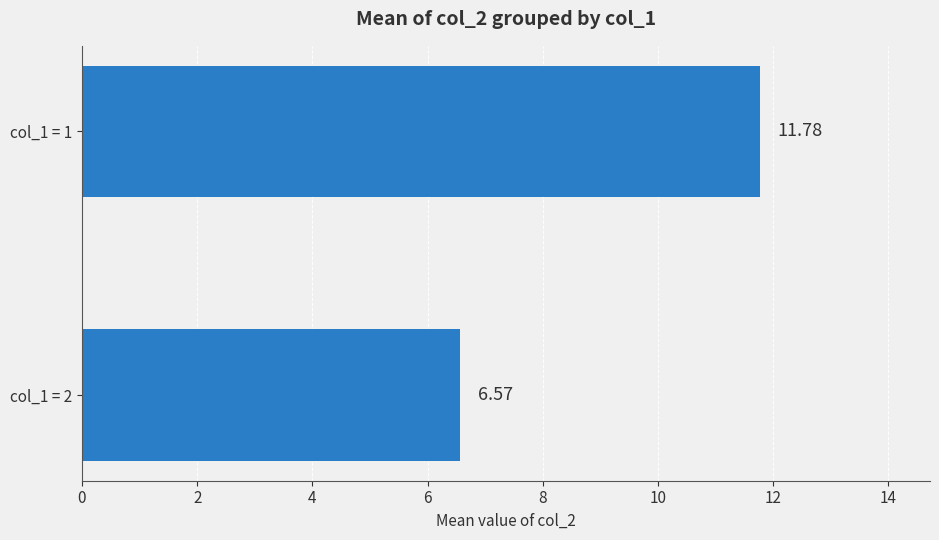

What is the change in value from col_1 = 1 to col_1 = 2?

-5.2